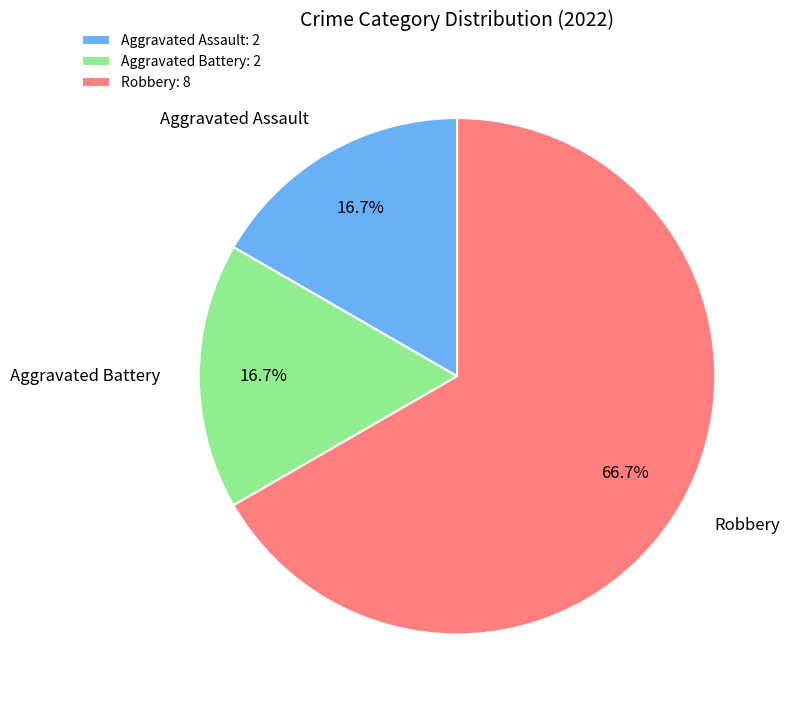

To the nearest percent, what portion does Aggravated Assault represent?

17%